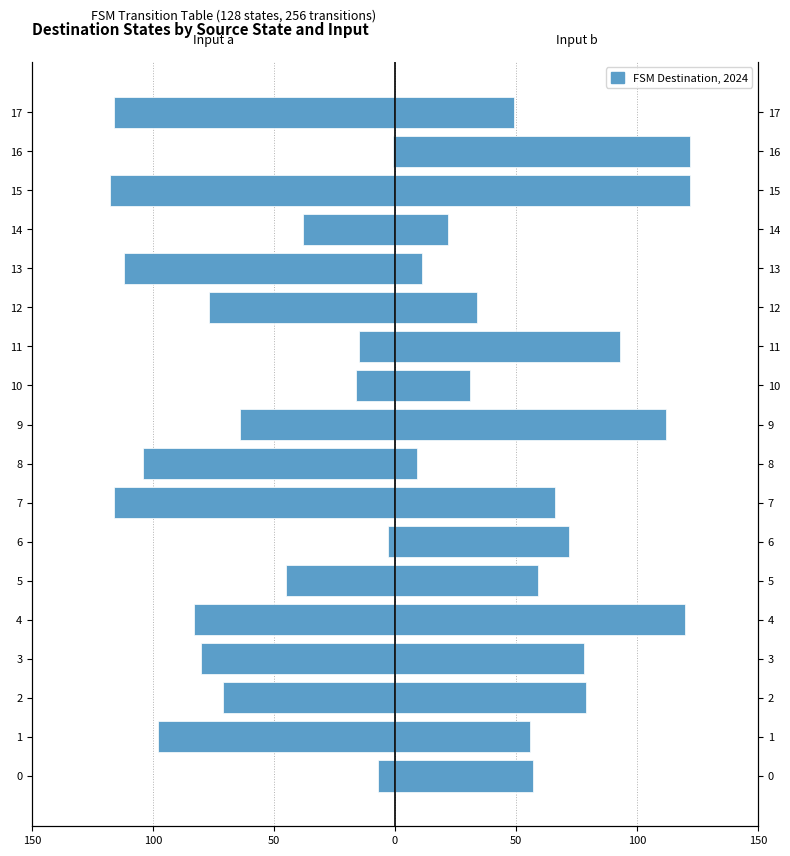

Rank the series by their average value, from highest to lowest.

Input b, Input a